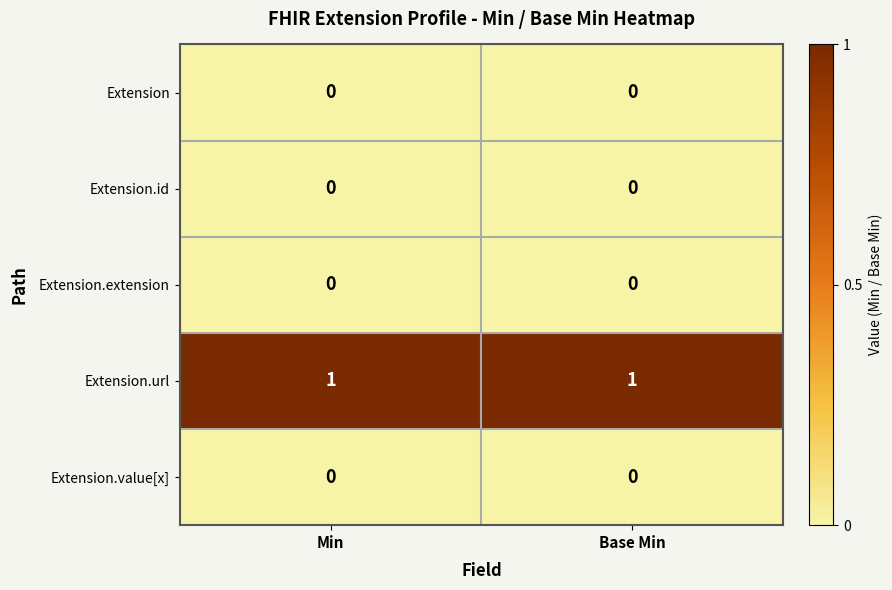

The value of Extension.url at Min is 0. True or false?

False